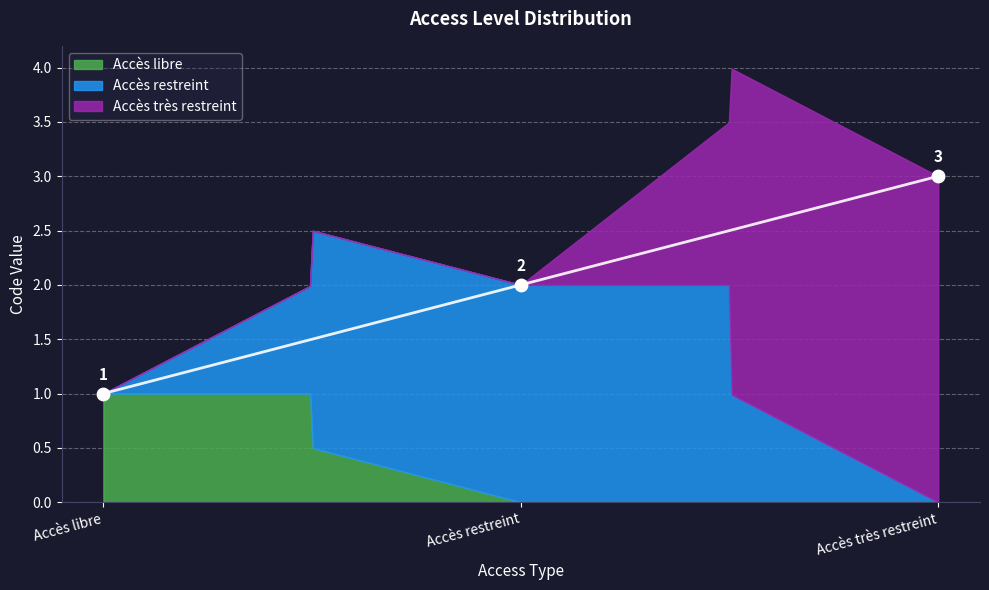

Which has a higher value, Accès restreint or Accès libre?

Accès restreint